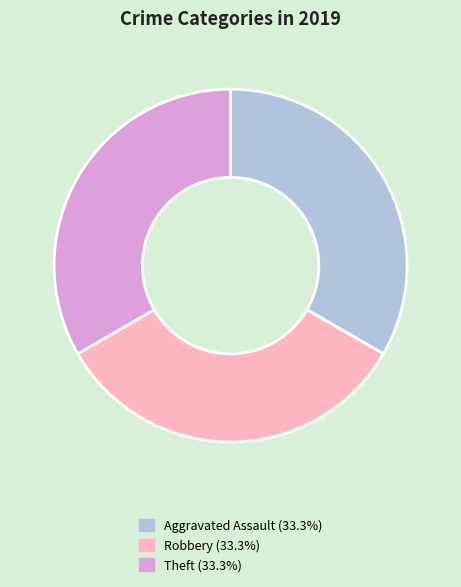

Does any single category account for the majority?

No